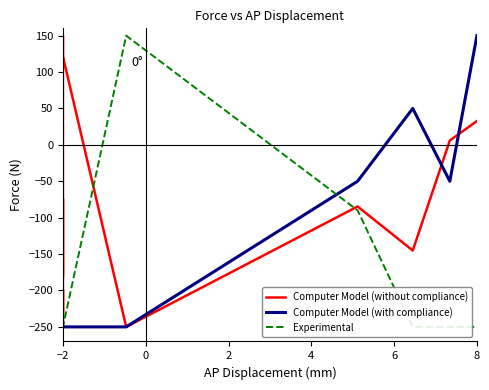

How many positive values does the Experimental series have?

2